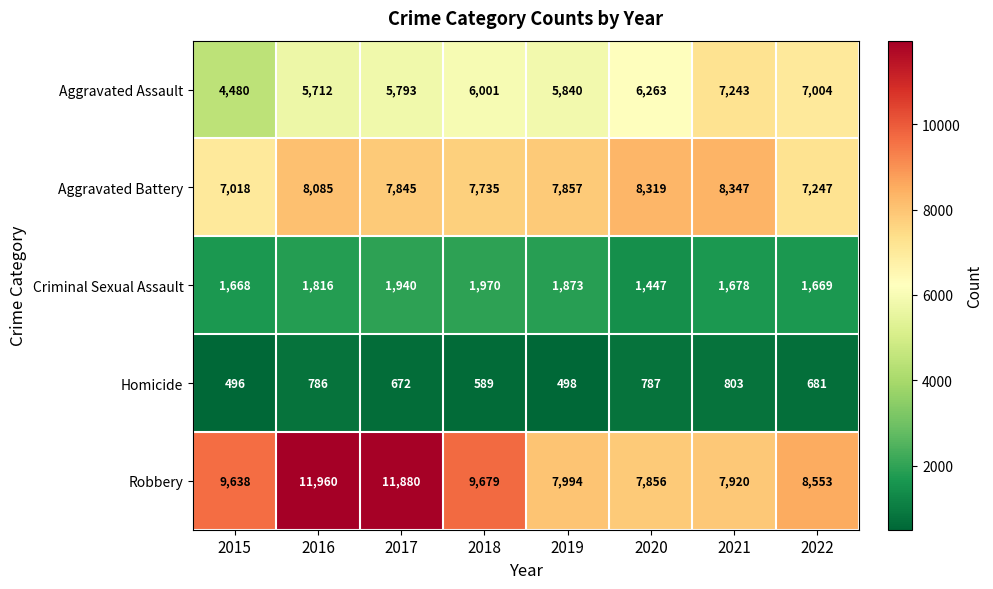

Which series has the largest range (max minus min)?

Robbery